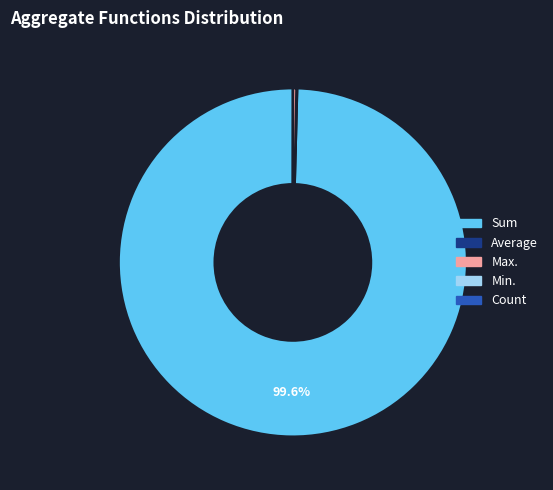

What is the majority slice?

Sum